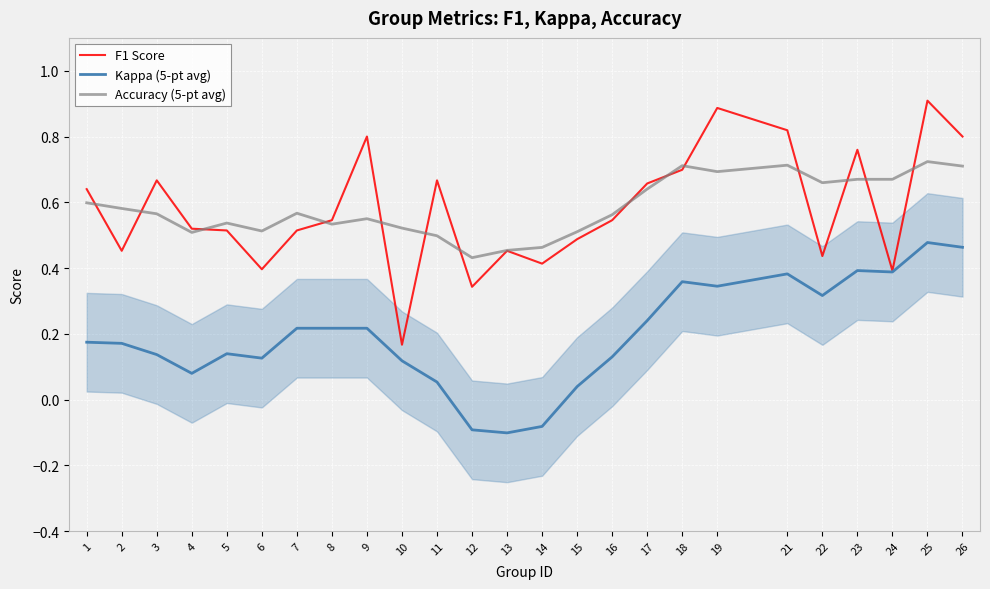

What is the sum of all Accuracy (5-pt avg) values?

14.6